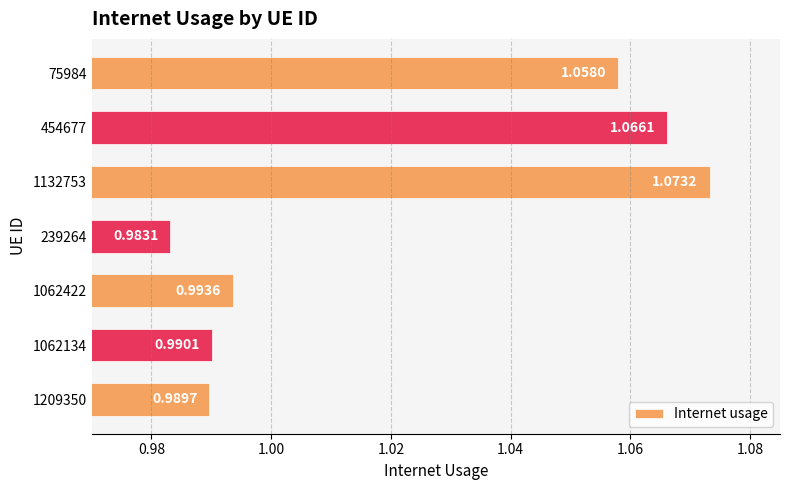

Which category has the lowest value across all series?

239264